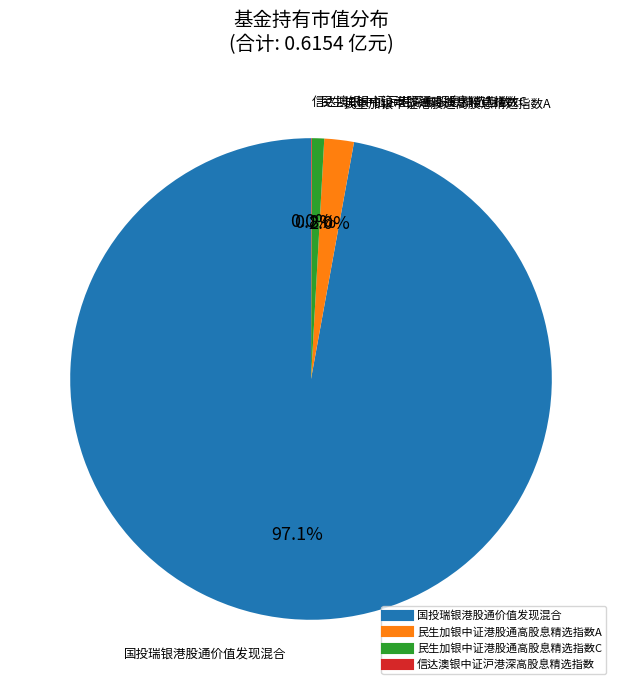

Is there any slice that represents more than half of the pie?

Yes